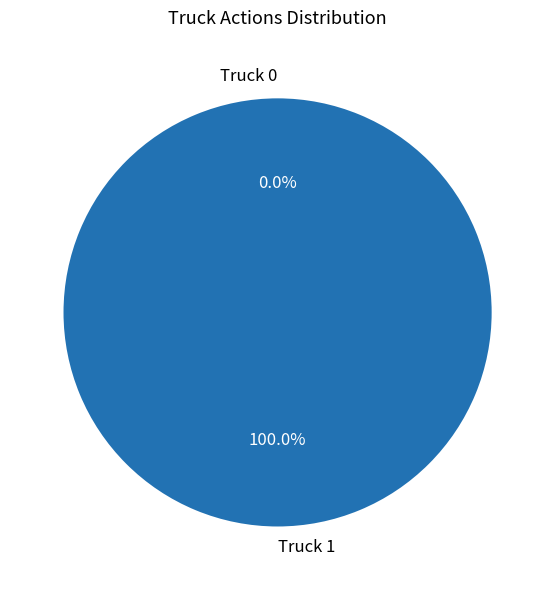

To the nearest percent, what is the difference between the largest and smallest slice percentages?

100%